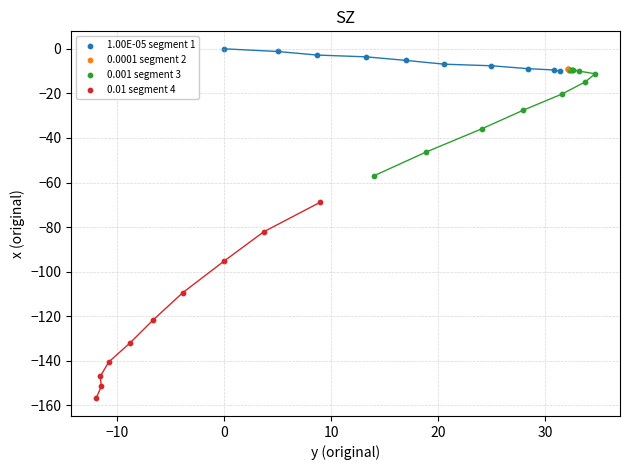

Which series contains the lowest Y value?

0.01 segment 4